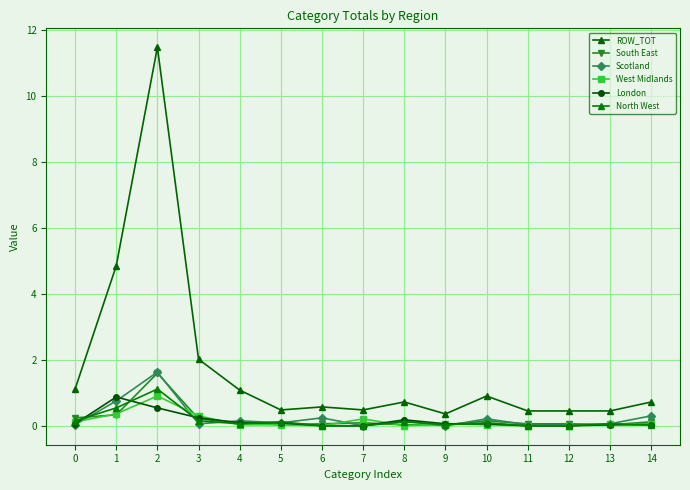

What is the average value of the Scotland series?

0.2